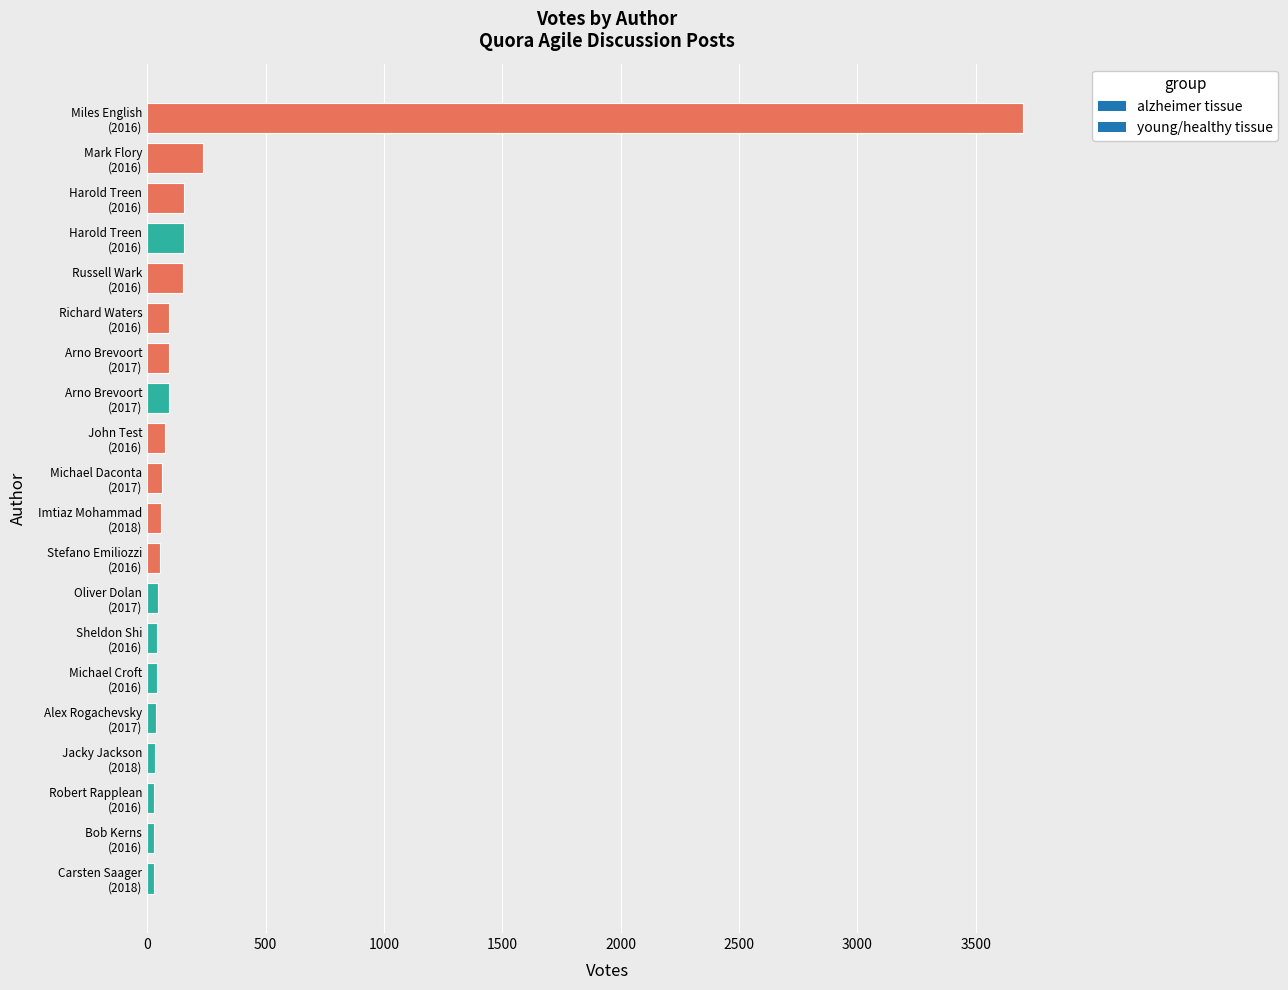

How many bars are there in total?

20